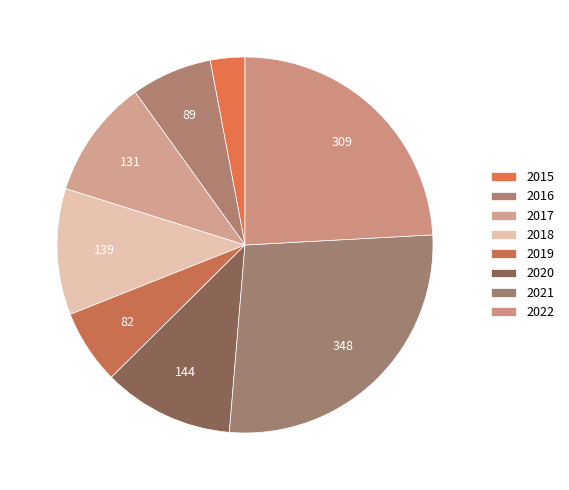

Which slice is the smallest?

2015